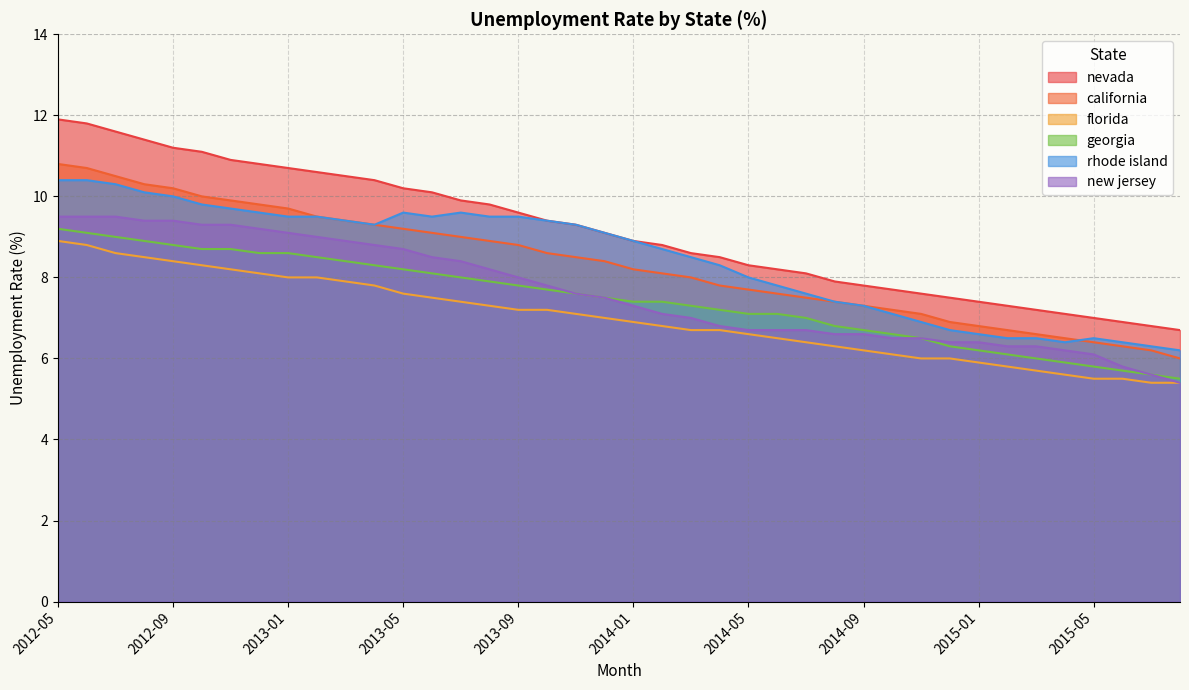

What is the maximum value for rhode island?

10.4